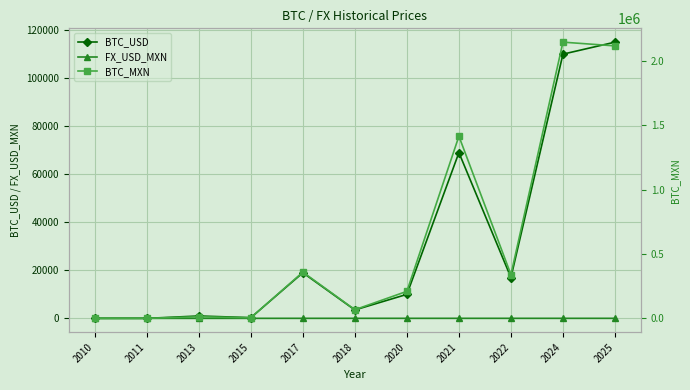

How many interior local valleys does the BTC_USD series have?

3